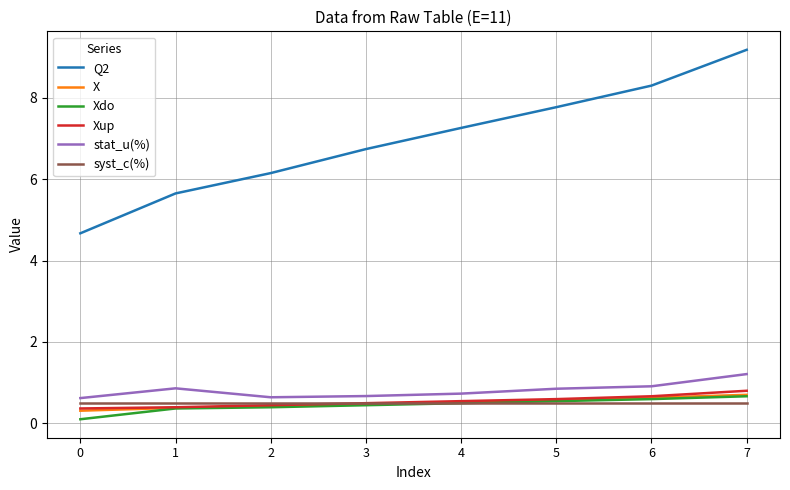

What is the lowest value of the Q2 series?

4.7